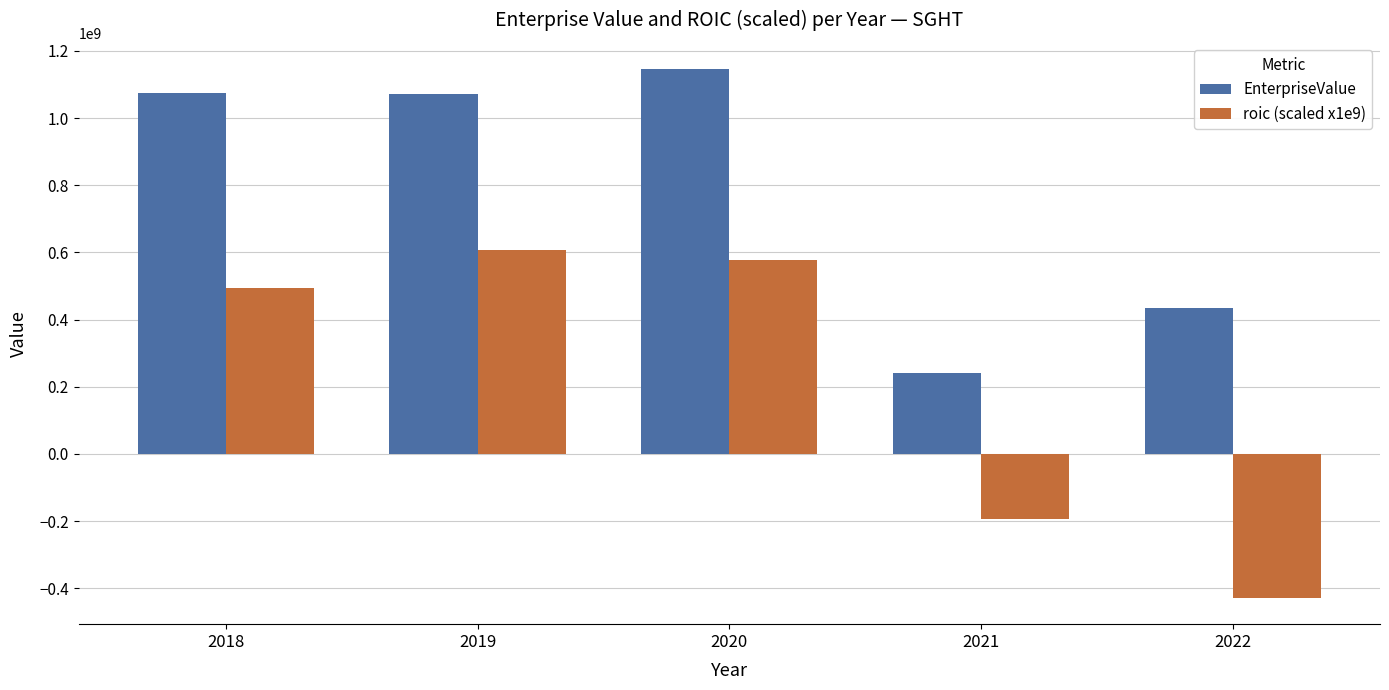

What is the difference between the highest and lowest values at 2018?

581107612.4